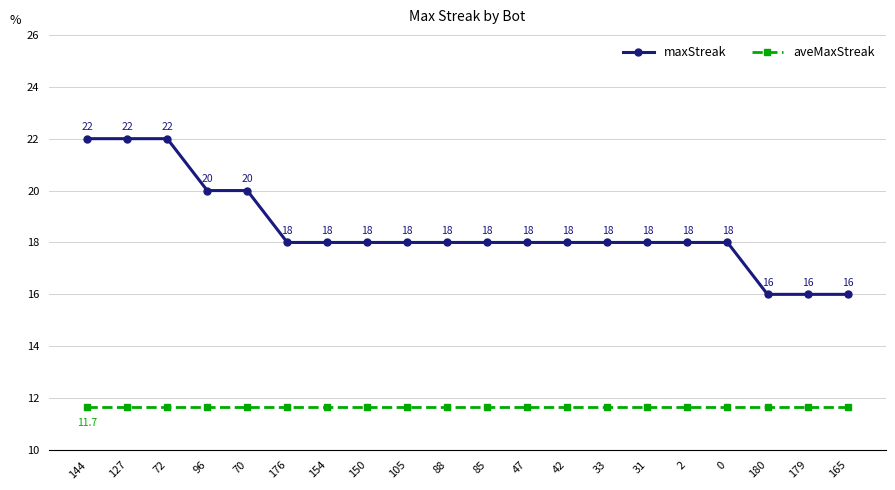

What is the difference between the highest and lowest values at 150?

6.3